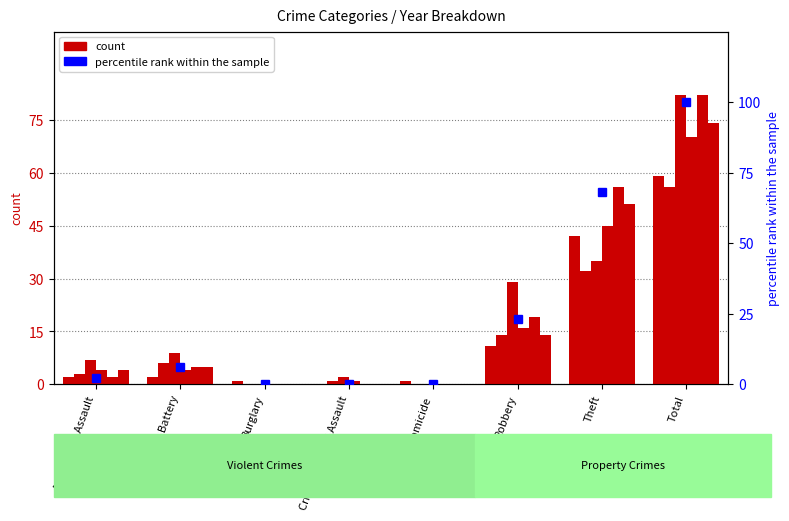

What is the sum of the values at Homicide and Theft?

68.3